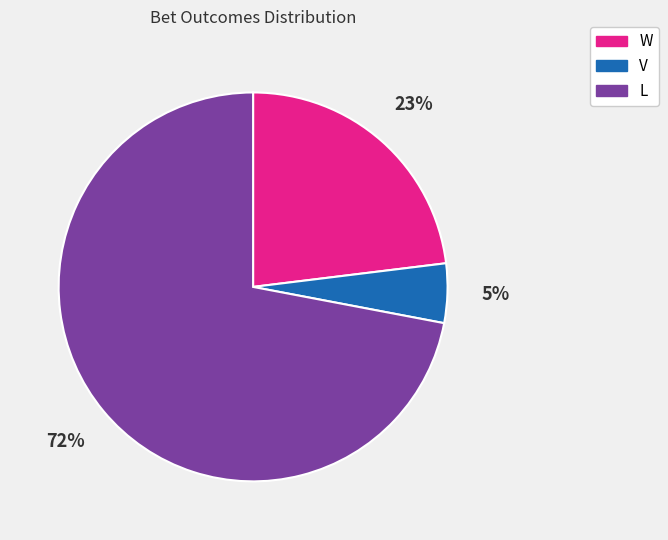

Combined, do L and W account for over 50%?

Yes